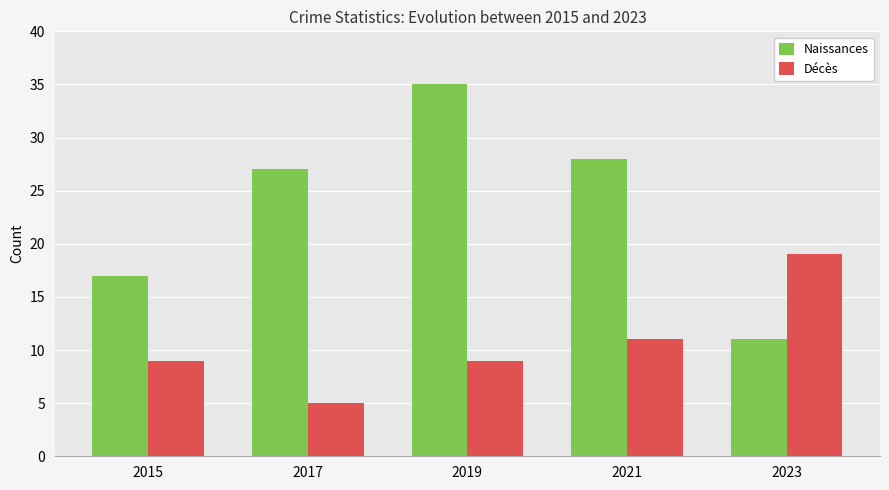

What are all the series names shown in the legend?

Naissances, Décès